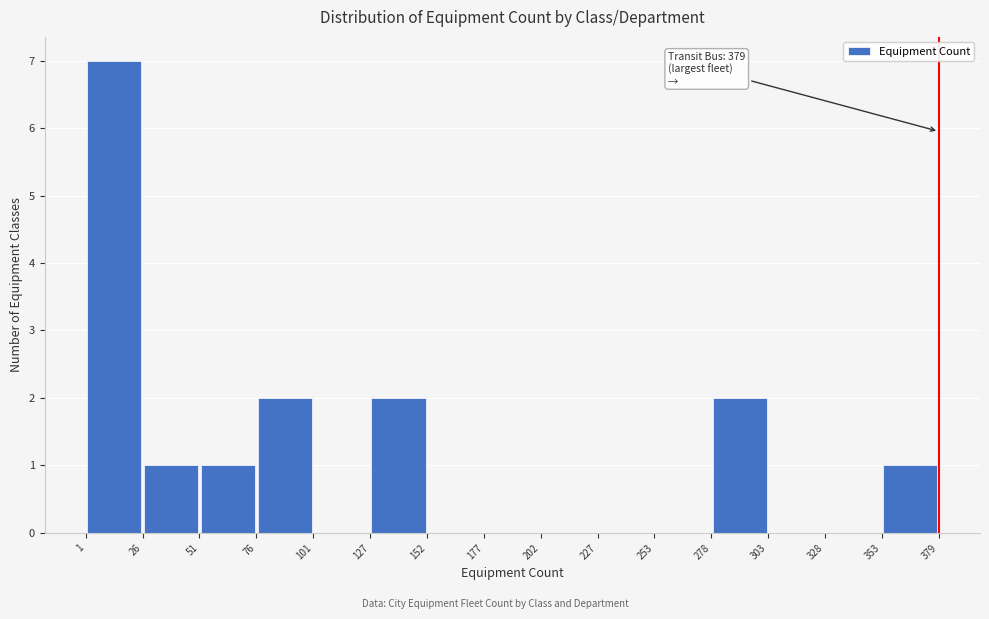

Which range on the x-axis has the tallest bar?

1 to 26